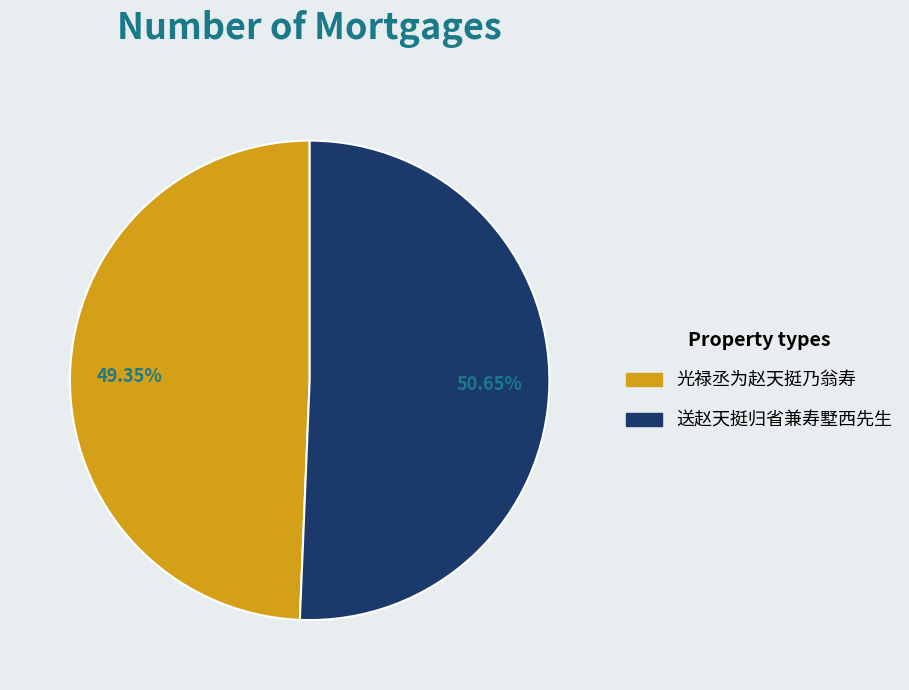

Does 光禄丞为赵天挺乃翁寿 represent more than half of the total?

No